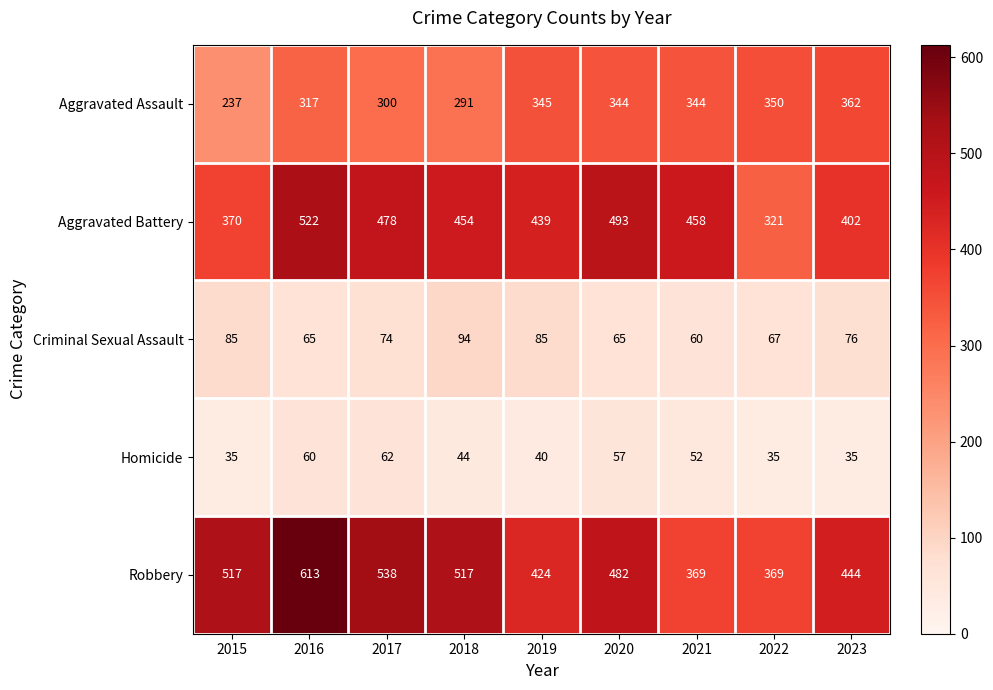

Which series has the largest total across all categories?

Robbery